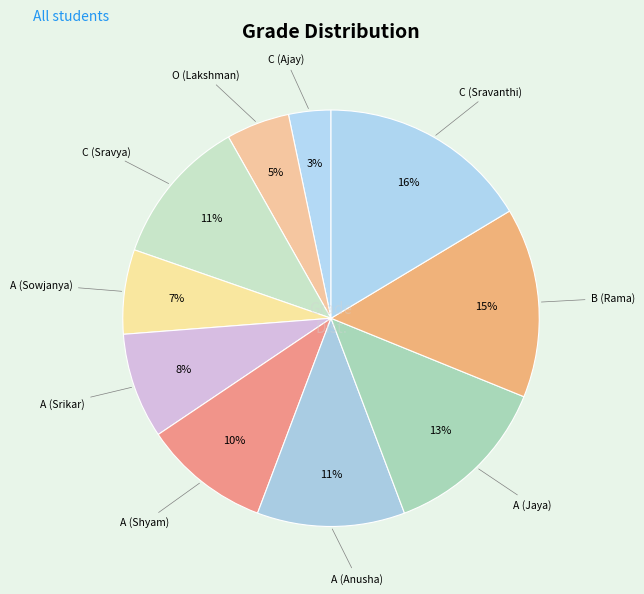

How many slices are in this pie chart?

10